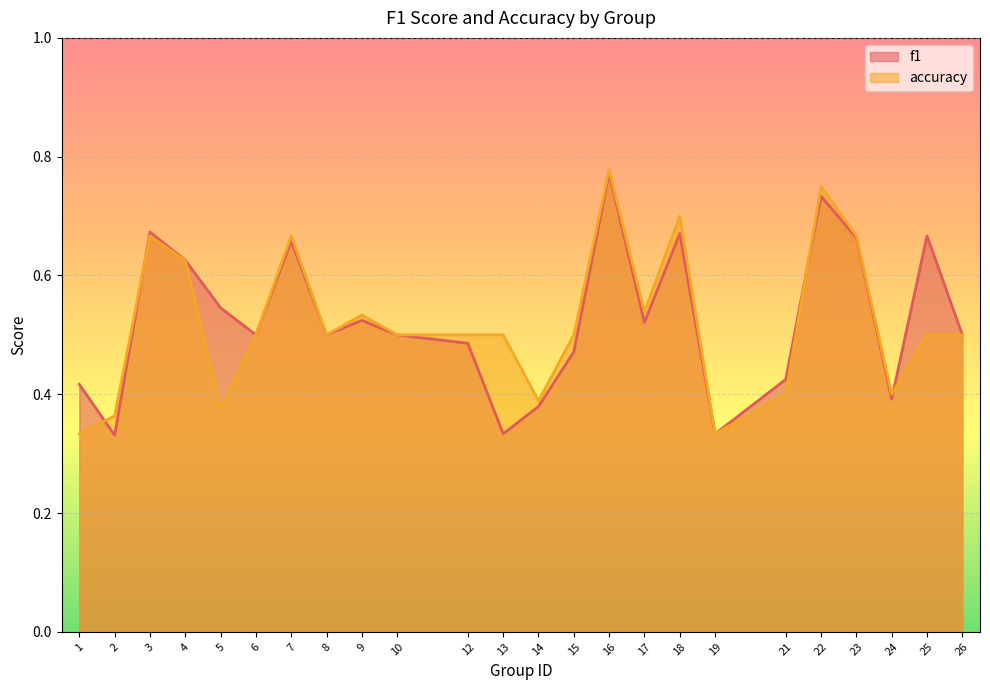

What is the maximum value for f1?

0.8